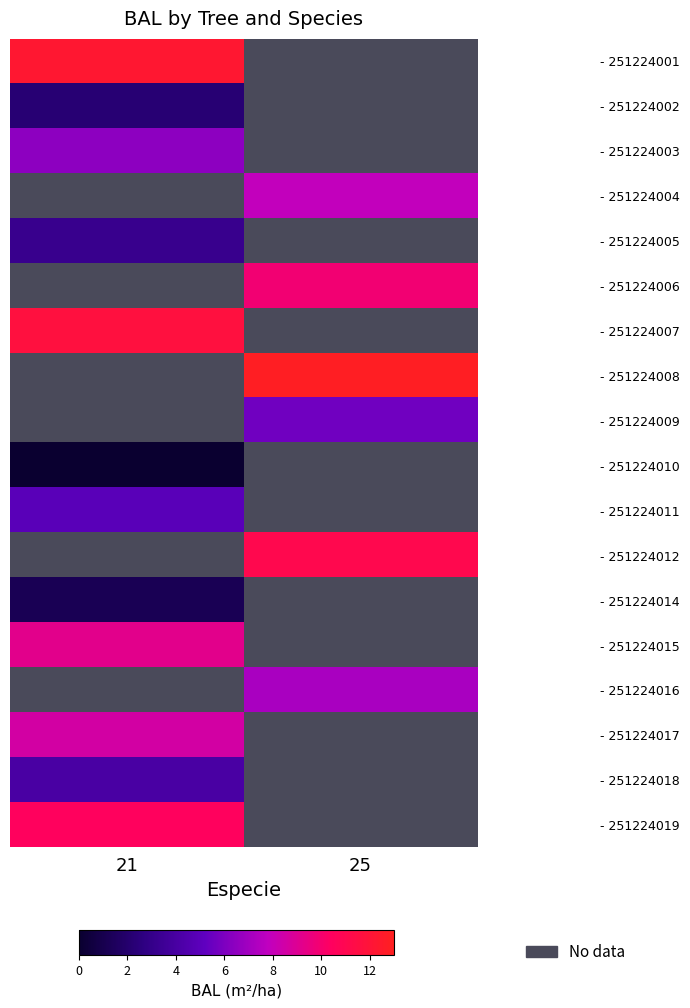

Is the value of - 251224004 at 25 greater than the value of - 251224018 at 21?

Yes